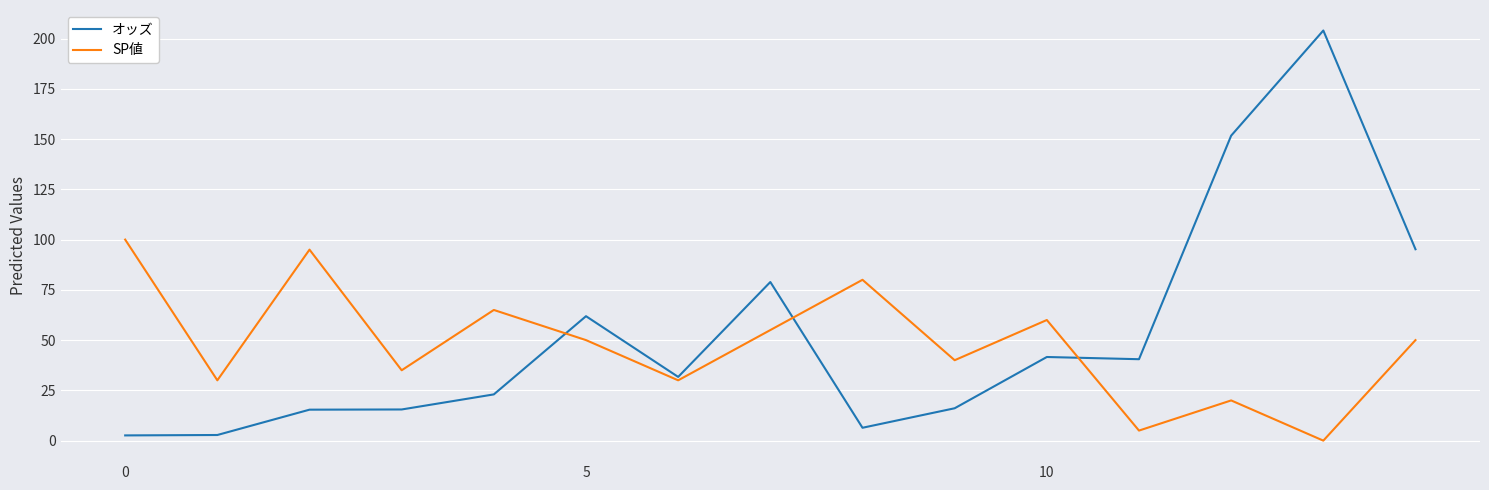

Which series has the largest range (max minus min)?

オッズ